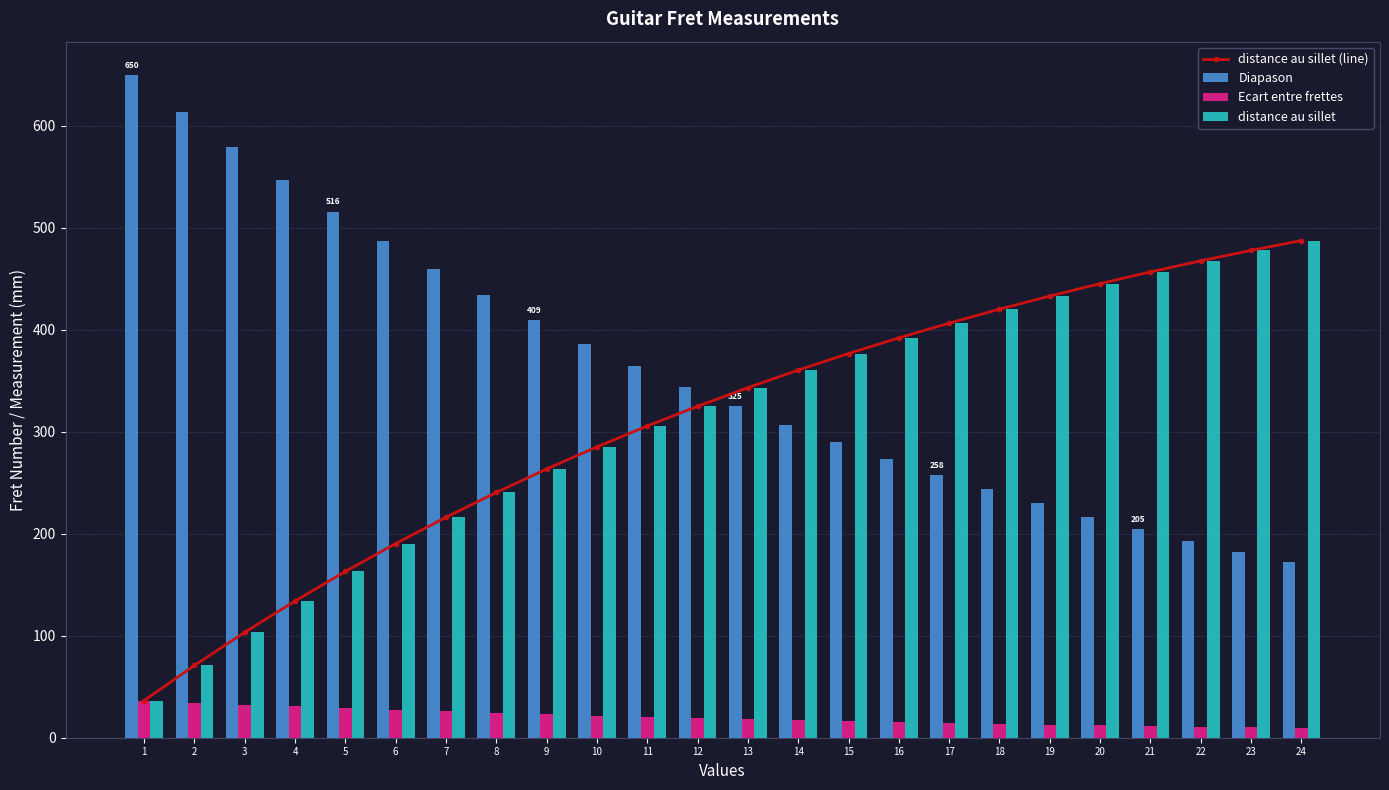

At which category is the sum across all series the highest?

24